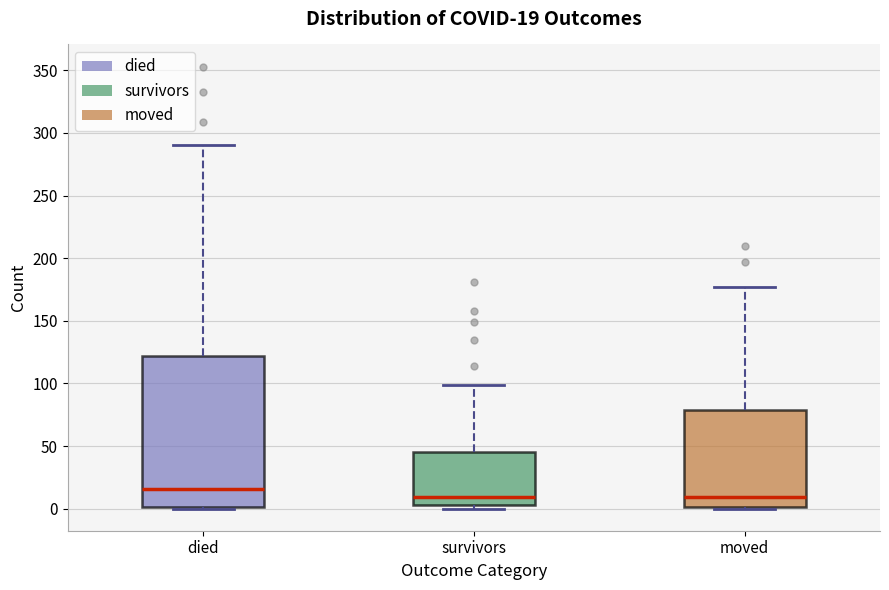

Which box is the tallest, from its lower edge to its upper edge?

died